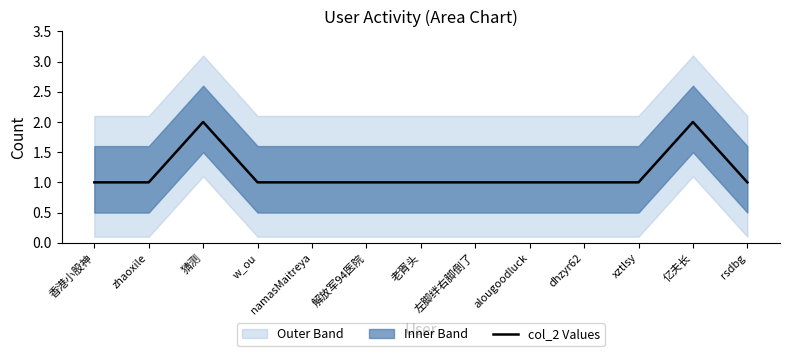

What is the value of the 6th point from the left?

1